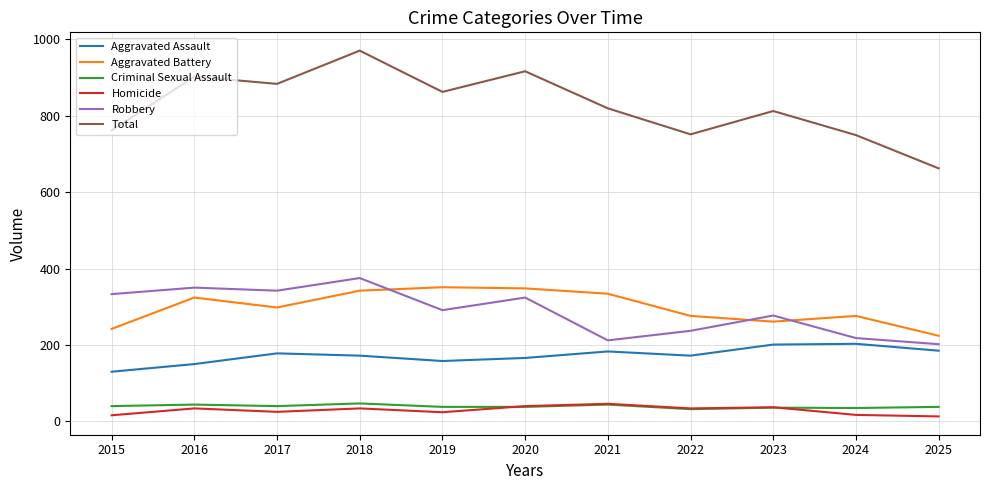

What are all the series names shown in the legend?

Aggravated Assault, Aggravated Battery, Criminal Sexual Assault, Homicide, Robbery, Total